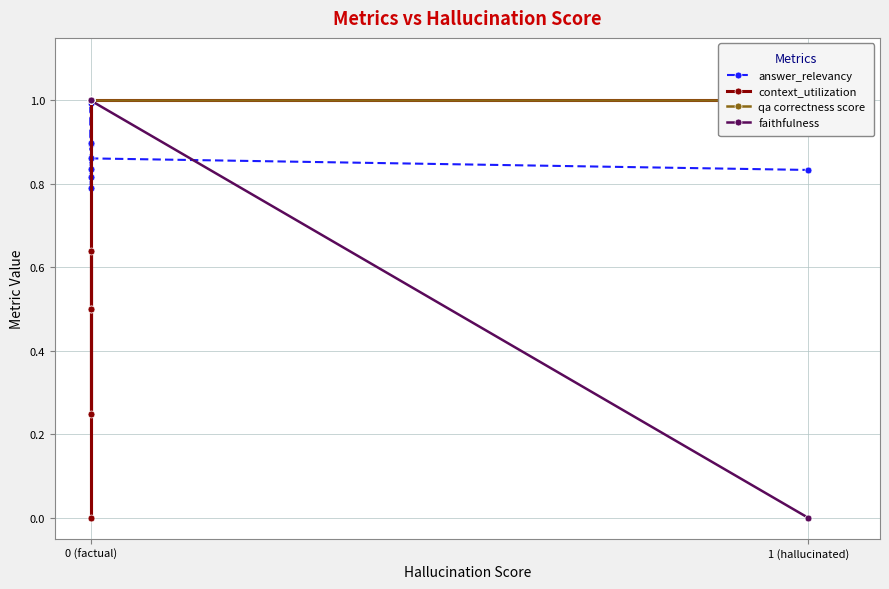

True or false: qa correctness score and answer_relevancy cross at least once.

False